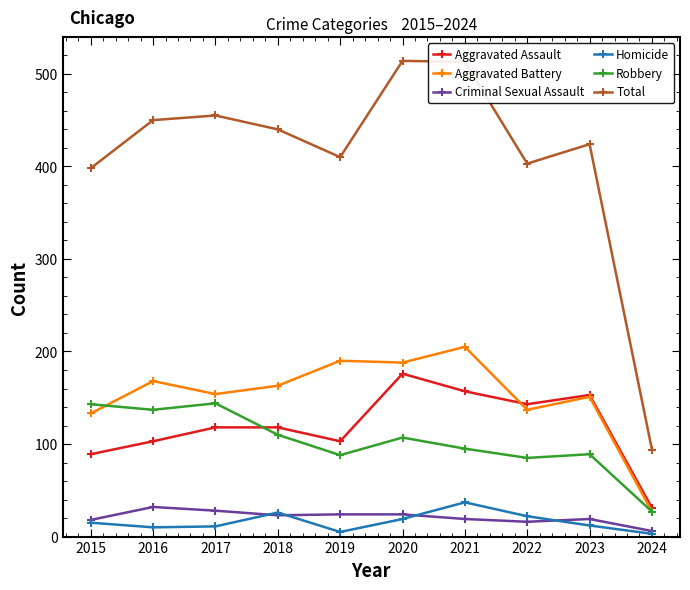

What is the total value across all series at 2021?

1026